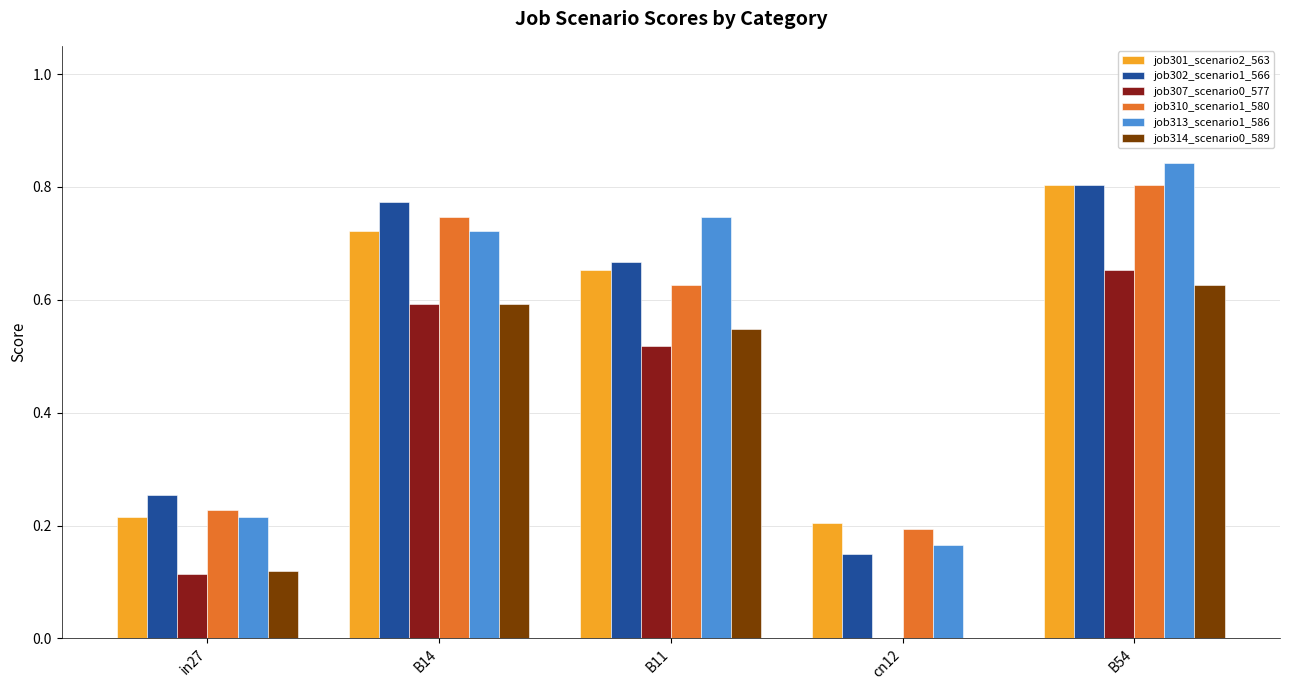

What are all the series names shown in the legend?

job301_scenario2_563, job302_scenario1_566, job307_scenario0_577, job310_scenario1_580, job313_scenario1_586, job314_scenario0_589